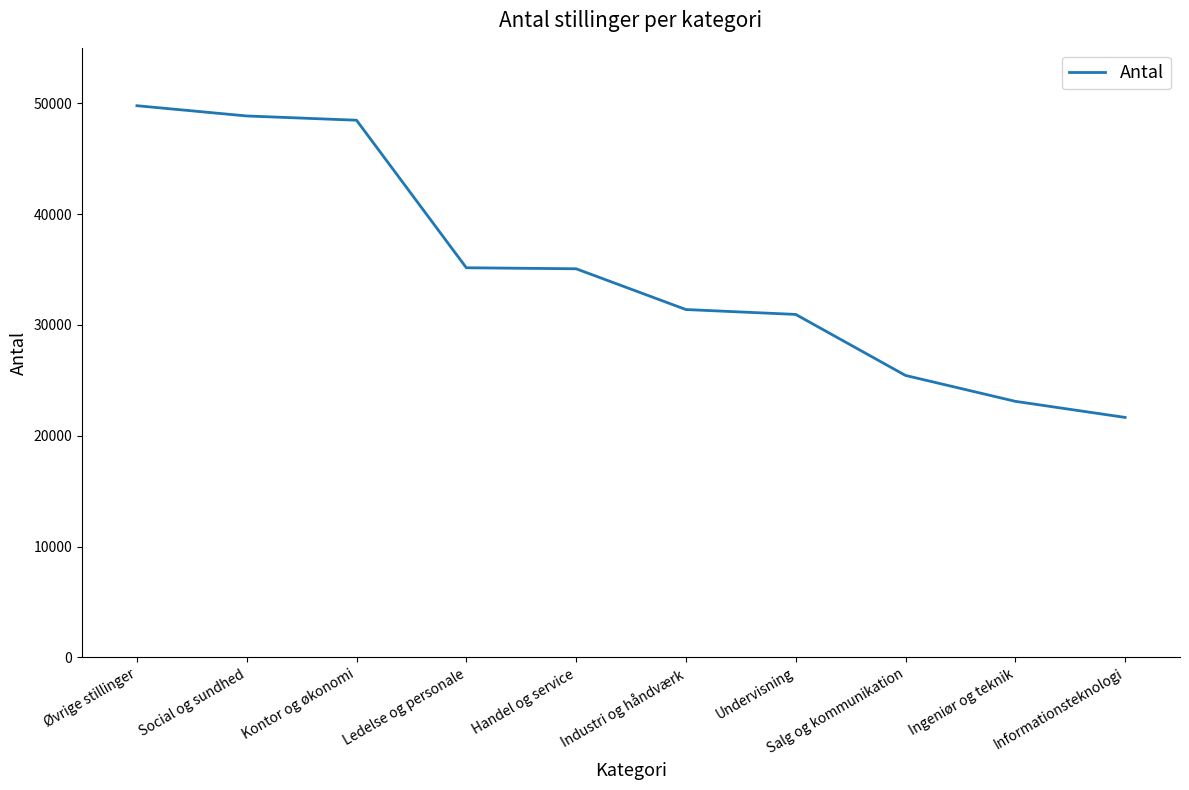

What is the change in value from Ledelse og personale to Ingeniør og teknik?

-12052